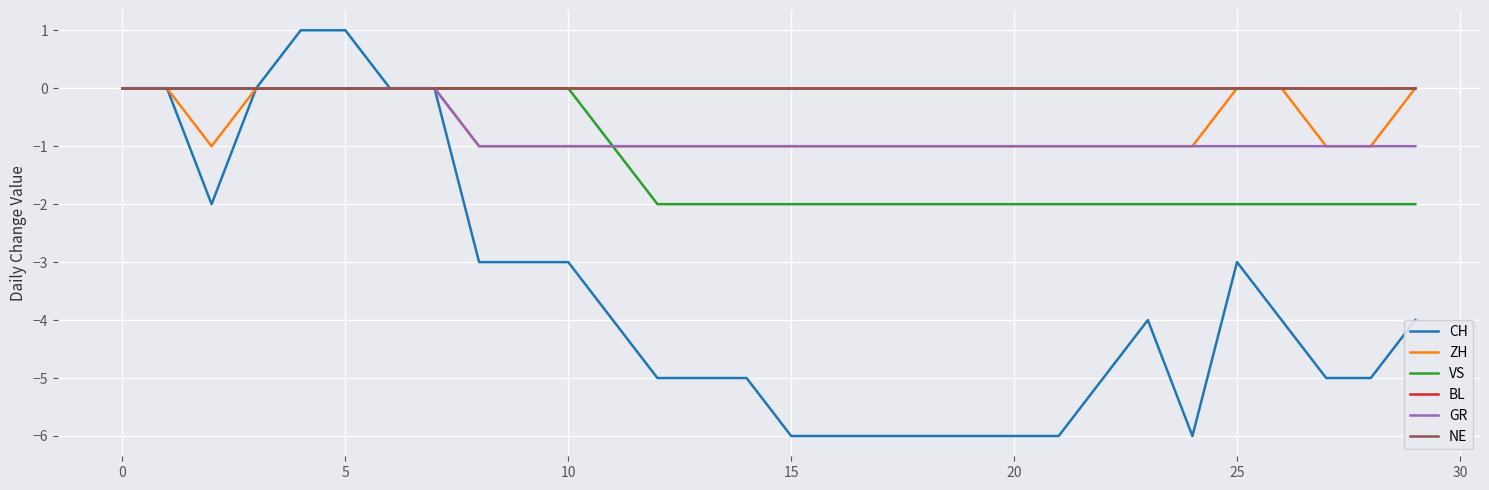

Does the chart display data point markers on the line(s)?

No